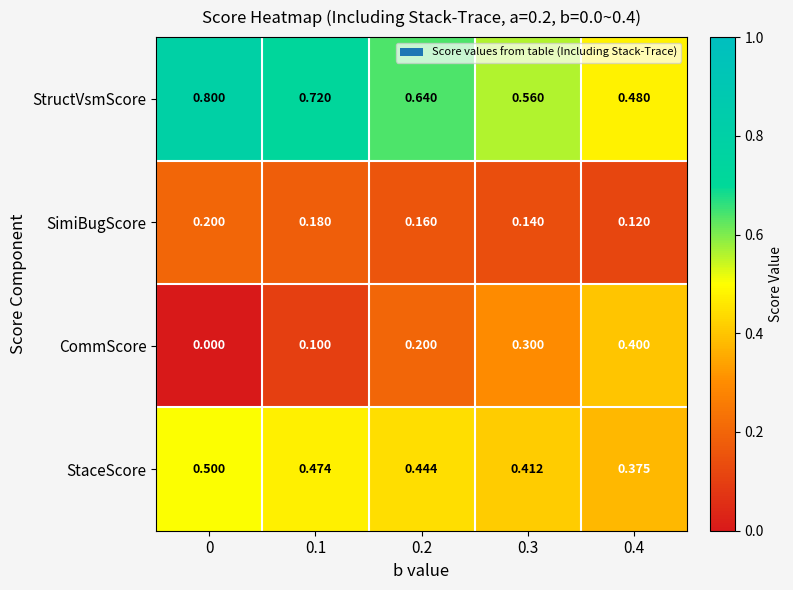

What is the greatest value displayed?

0.8